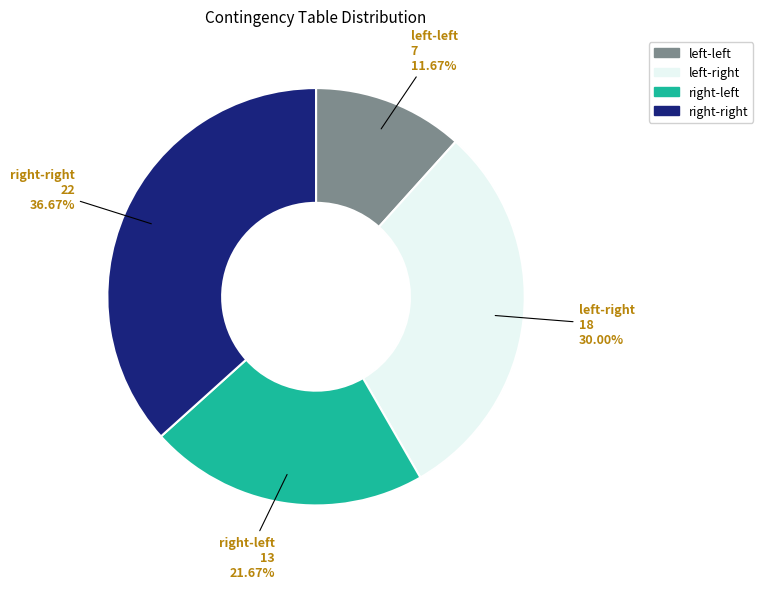

Rank the categories by value from lowest to highest.

left-left, right-left, left-right, right-right